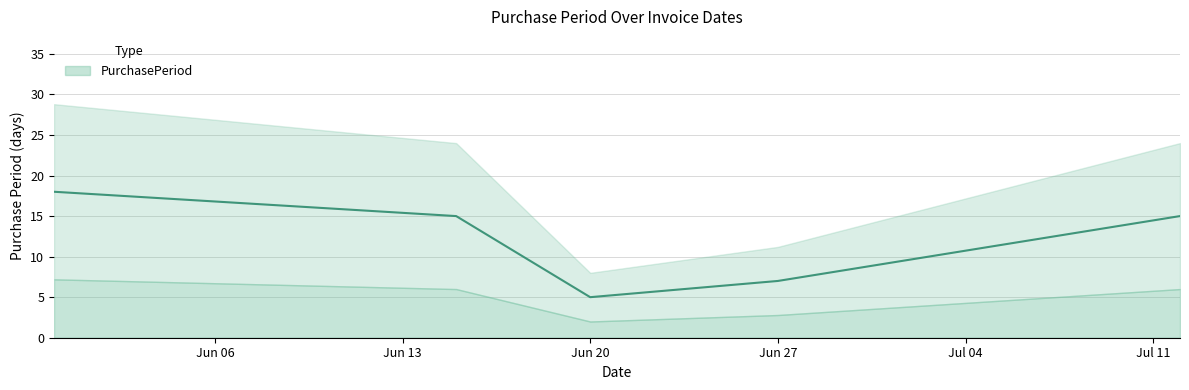

Does the chart display data point markers on the line(s)?

No